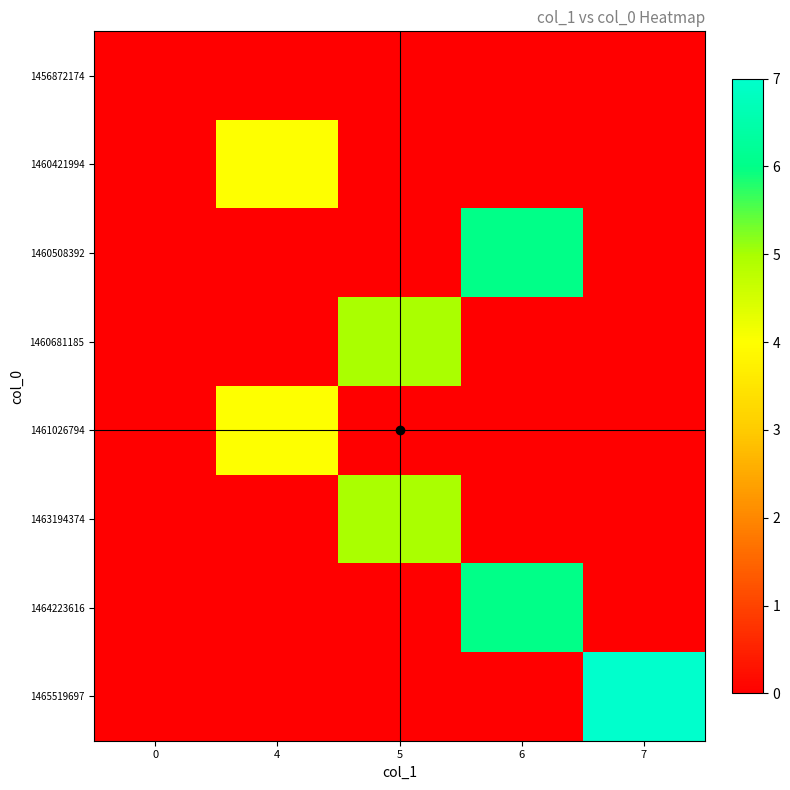

Between 5 and 7, which series saw the biggest shift?

row_7